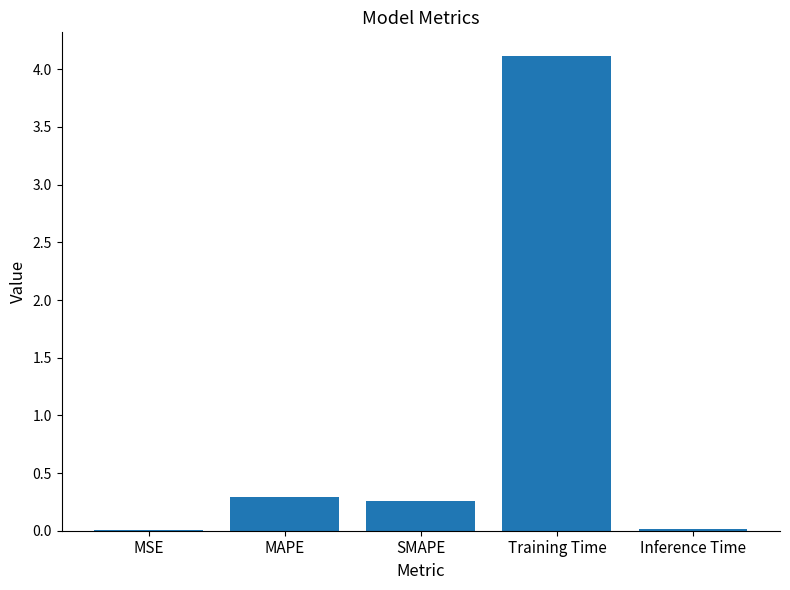

Read the value at Training Time.

4.1